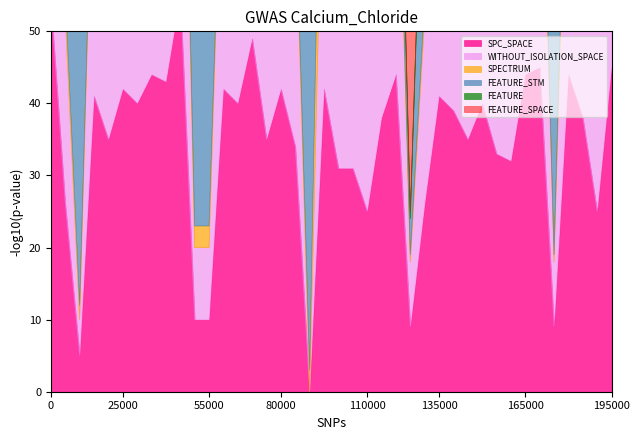

Which series changed the most between 0 and 22?

FEATURE_STM